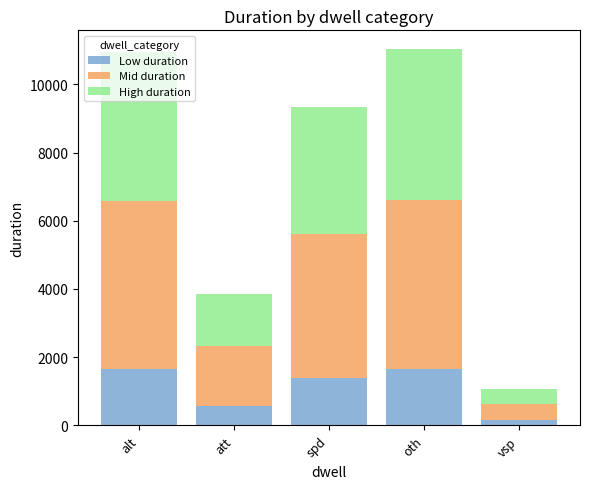

What value does the Low duration series have at att?

579.8